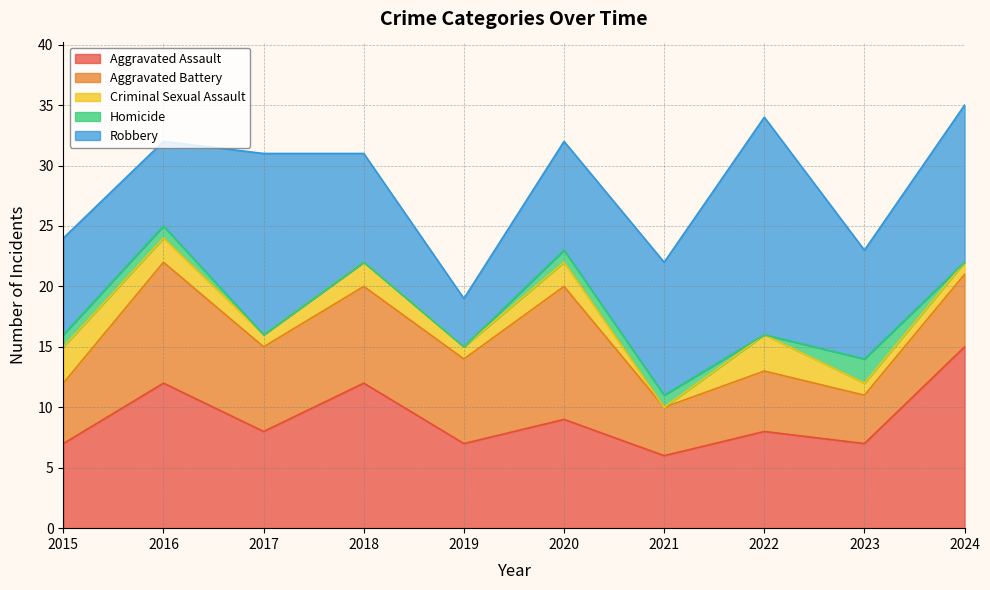

How many Aggravated Battery values are between 5 and 8?

6